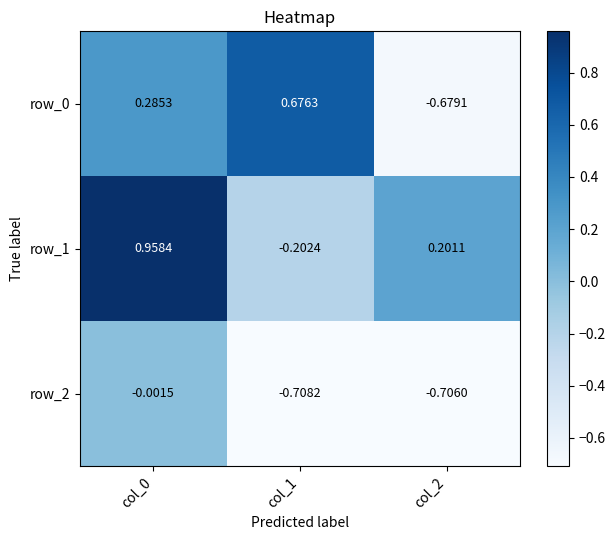

Is the value of row_0 at col_0 greater than the value of row_2 at col_2?

Yes